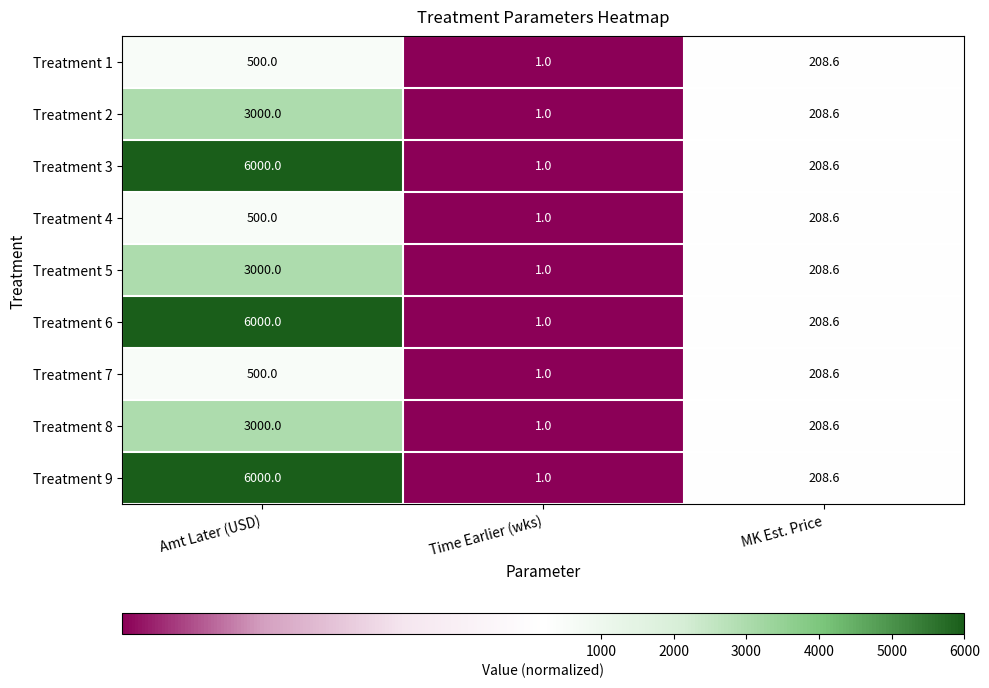

How many data points in Treatment 6 are less than 208?

1